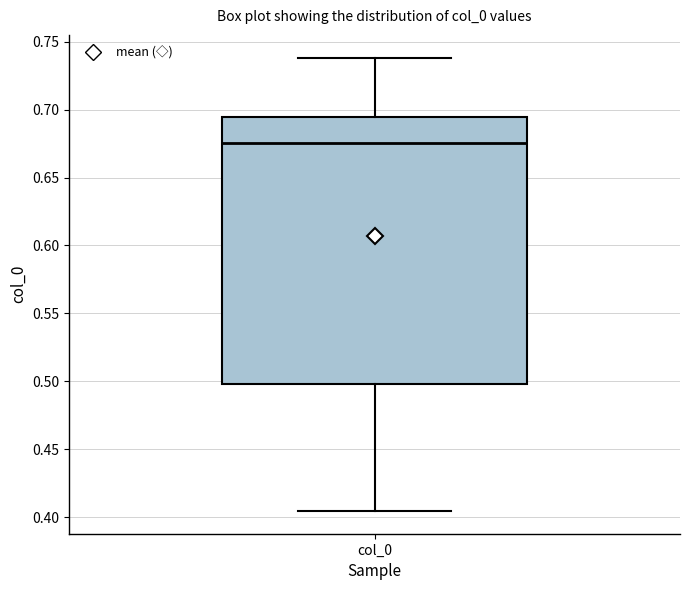

Read this box plot against the y-axis: the position of the median line, the range covered by the box, and the ends of both whiskers. The values are not printed on the chart, so give them approximately, as read against the axis.

median 0.675, box 0.500 to 0.695, whiskers 0.405 to 0.740